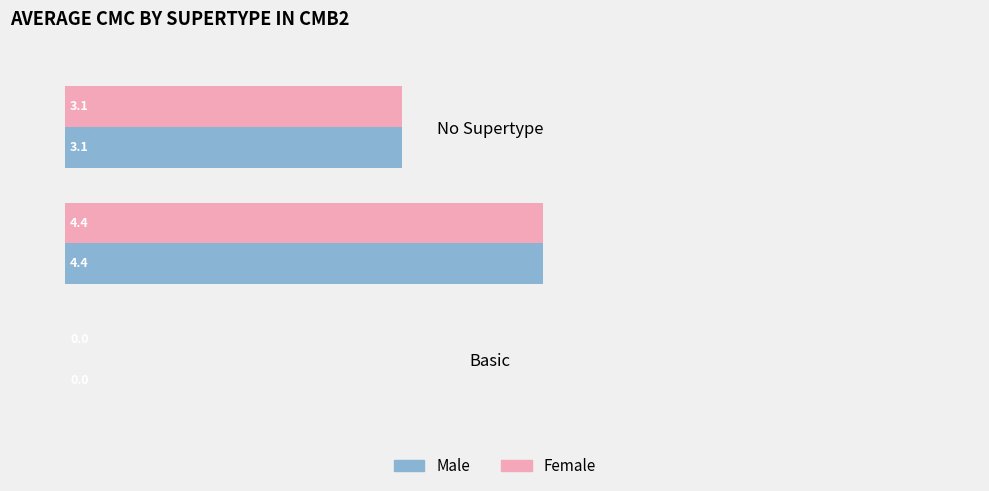

The value of Female at Basic is -2.2. True or false?

False